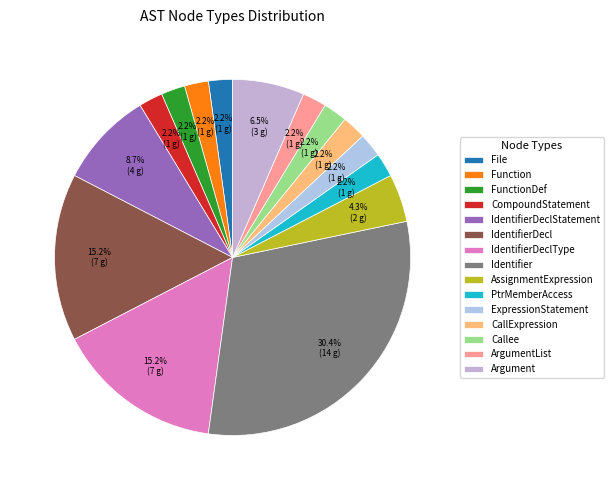

What is the change in value from IdentifierDecl to CallExpression?

-6